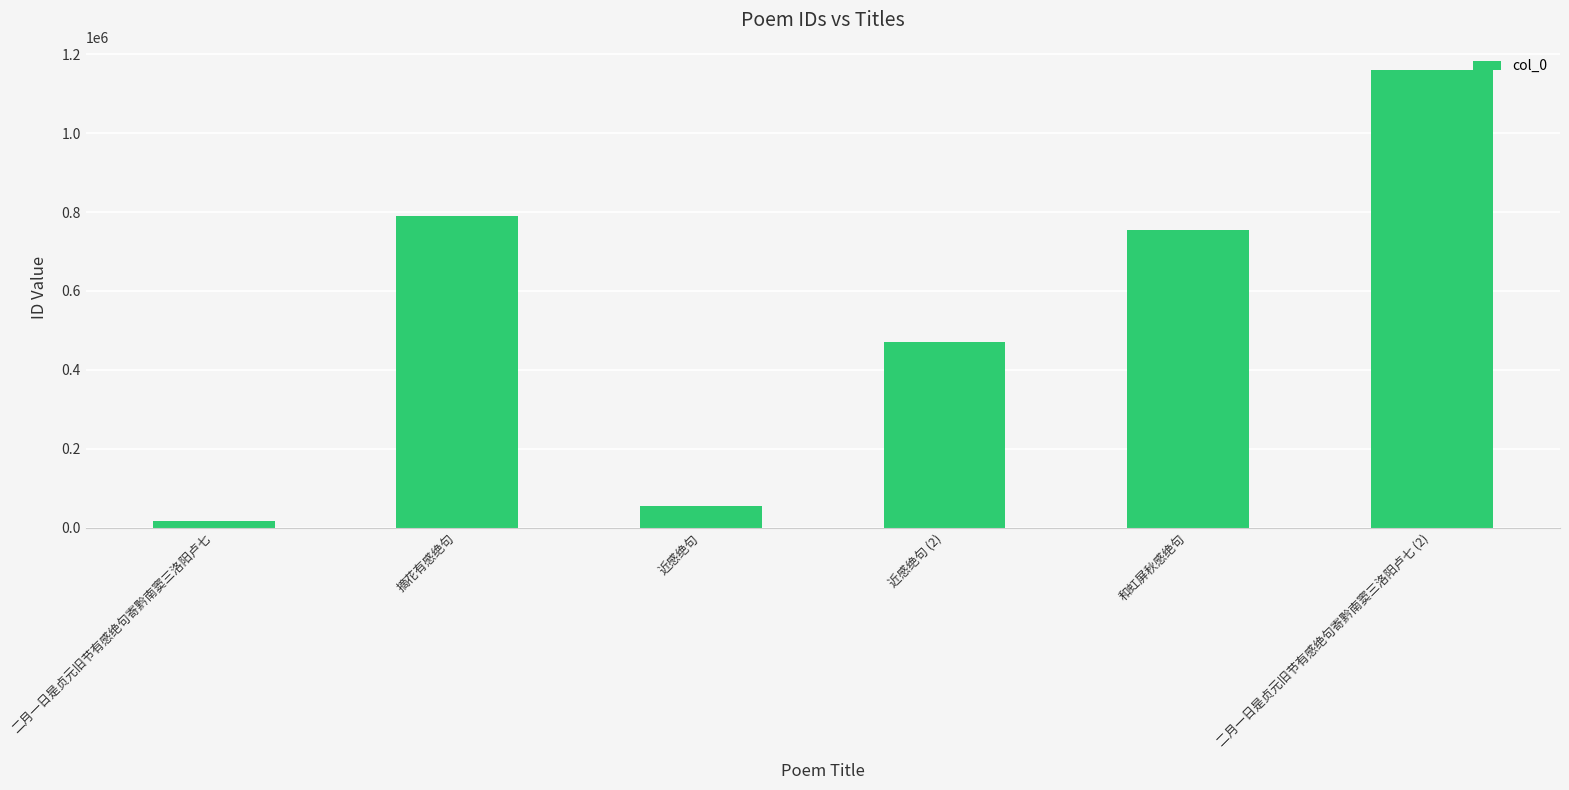

Rank the categories by value from highest to lowest.

二月一日是贞元旧节有感绝句寄黔南窦三洛阳卢七 (2), 摘花有感绝句, 和虹屏秋感绝句, 近感绝句 (2), 近感绝句, 二月一日是贞元旧节有感绝句寄黔南窦三洛阳卢七